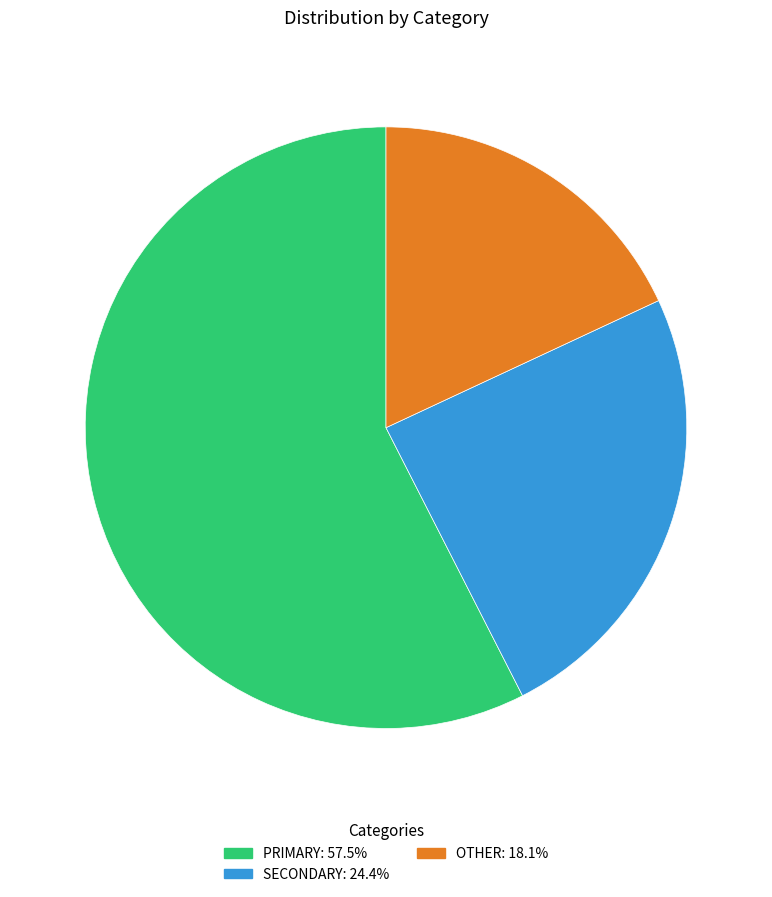

Count the number of slices in the pie.

3